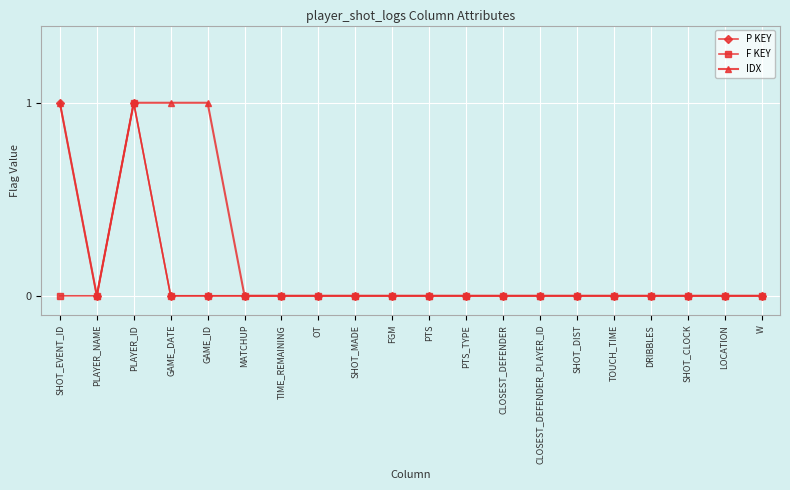

True or false: F KEY has a value of 0 at FGM.

True